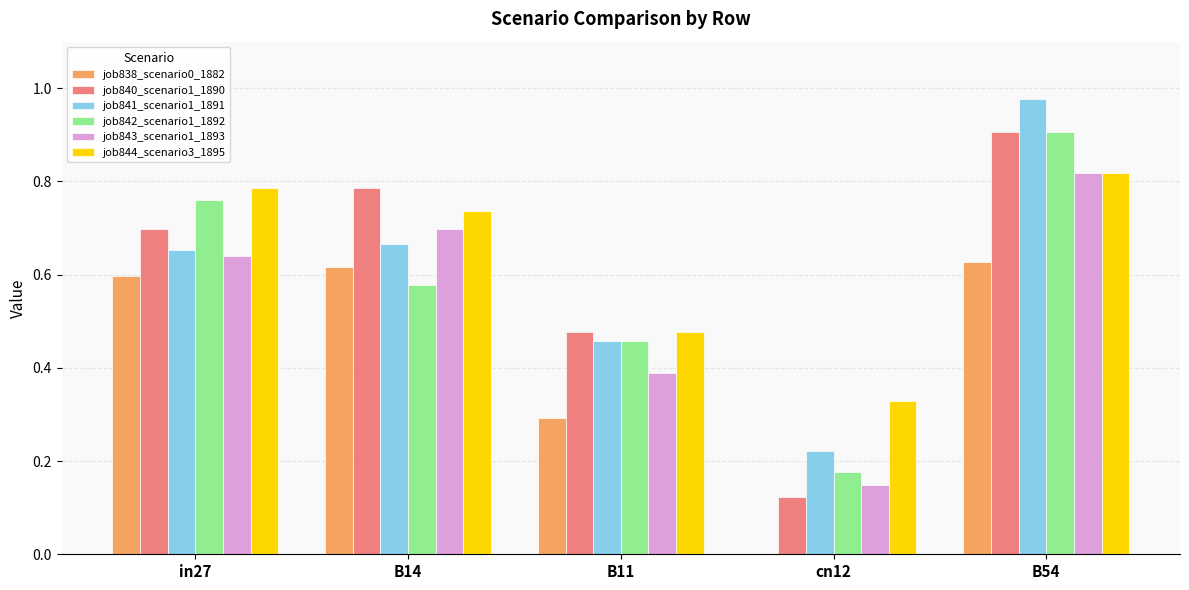

Between B14 and cn12, which series saw the biggest shift?

job840_scenario1_1890